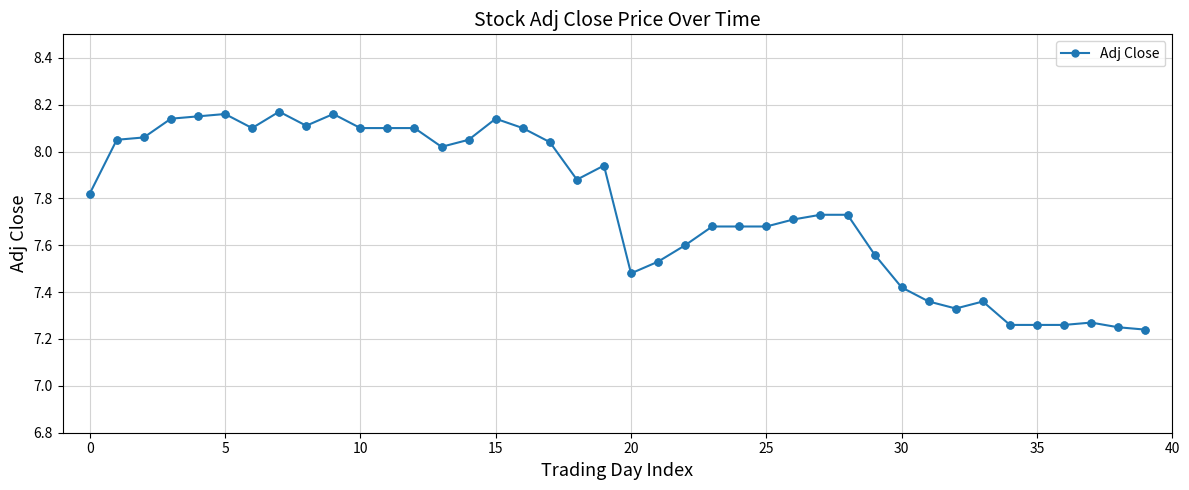

True or false: the data has more than 1 interior local peaks.

True